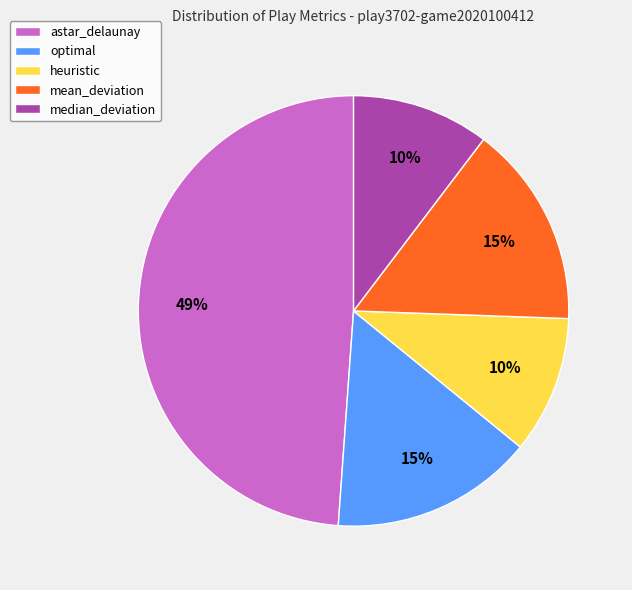

To the nearest percent, what is the average slice percentage?

20%